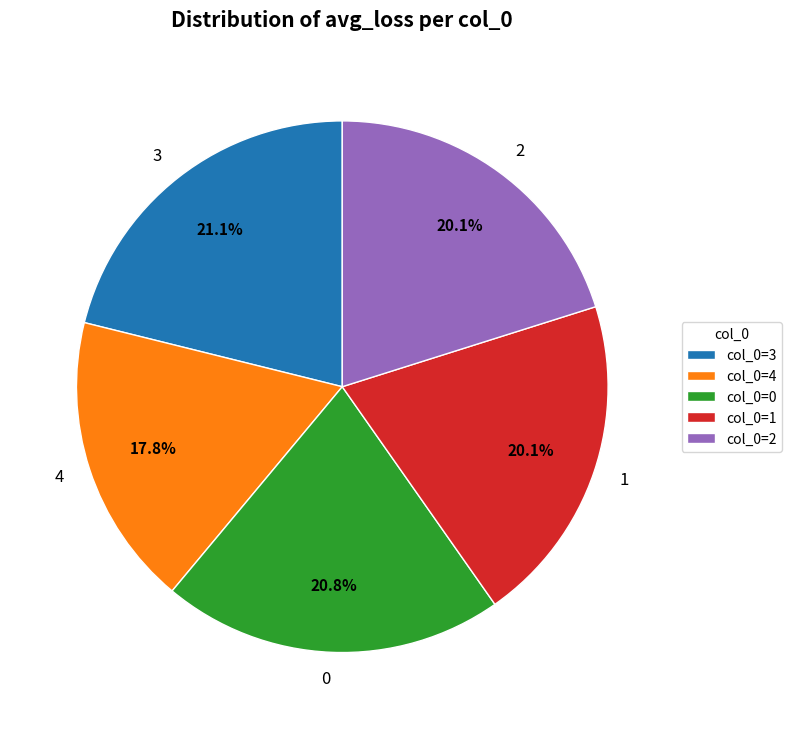

Count the number of slices in the pie.

5